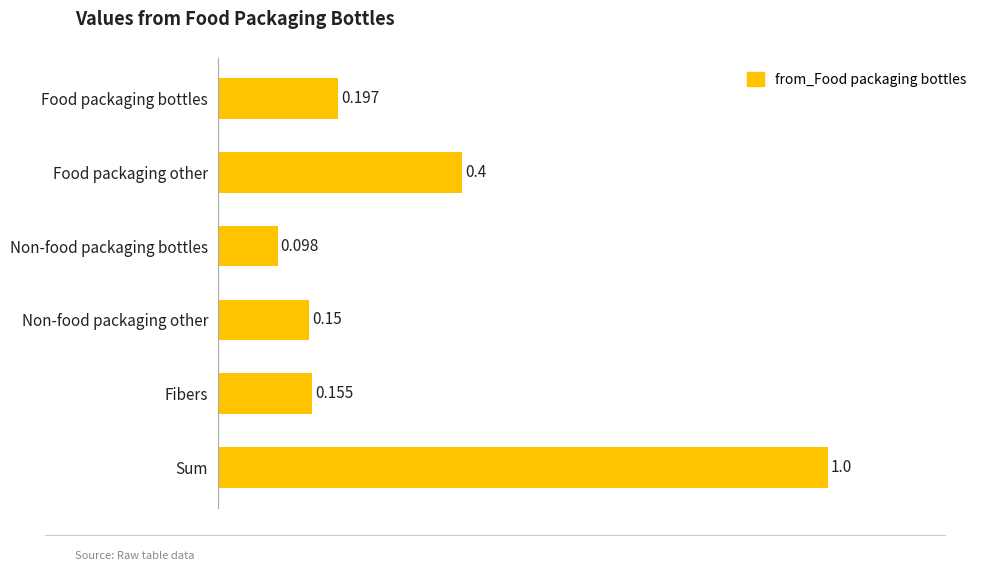

Which label corresponds to the largest value in the chart?

Sum